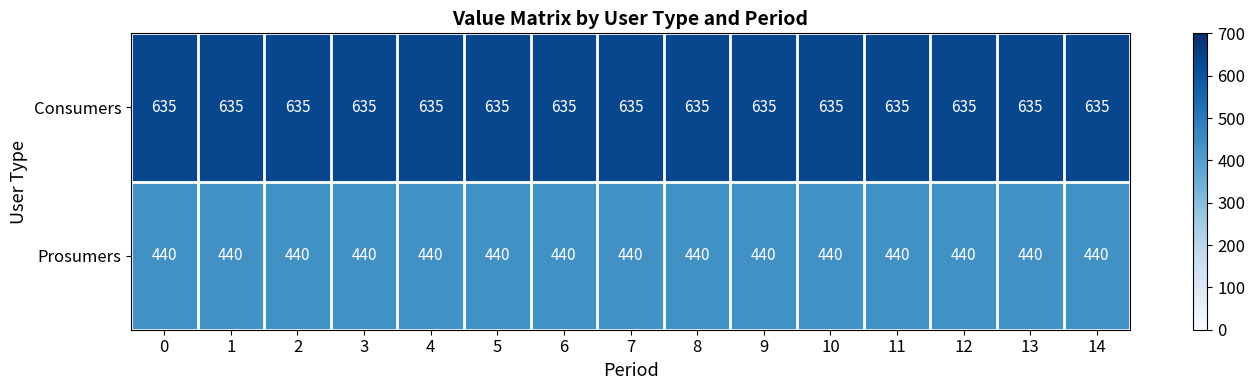

Which series has the largest total across all categories?

Consumers